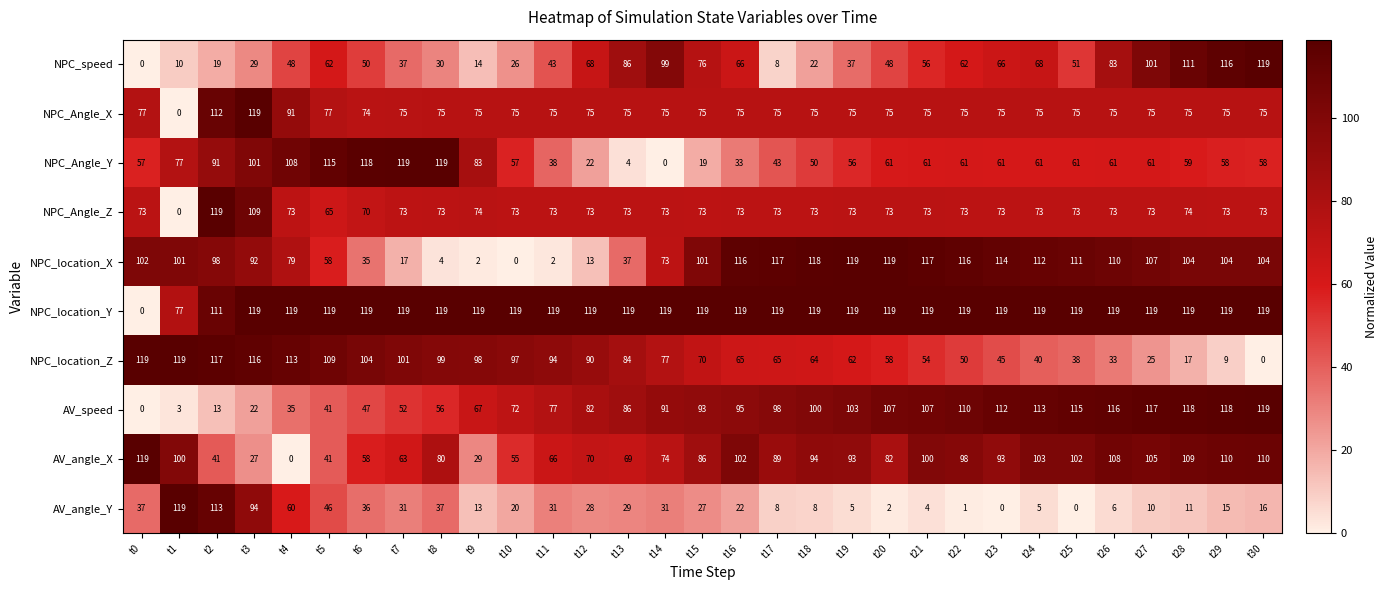

What is the difference between the highest and lowest values at t17?

111